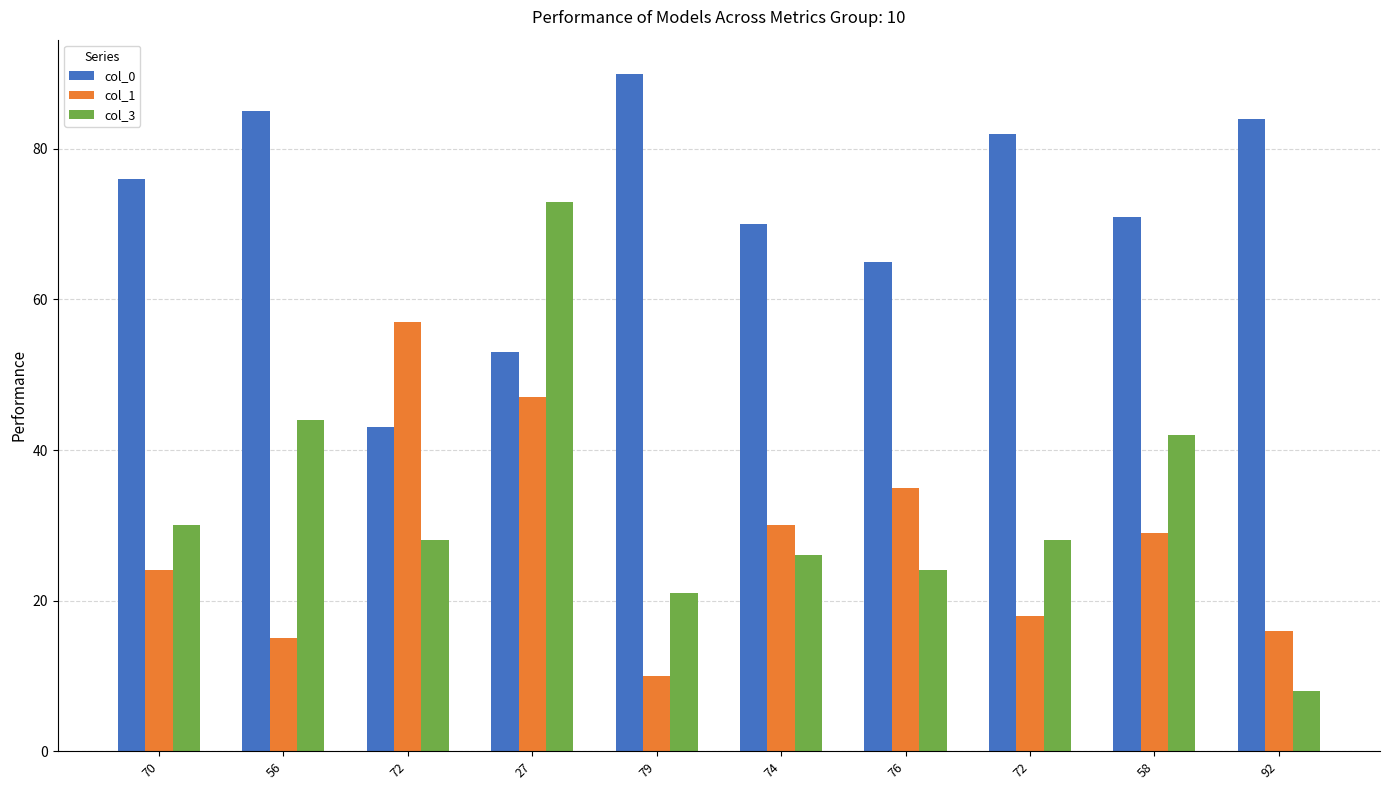

How many distinct data groups are displayed?

3